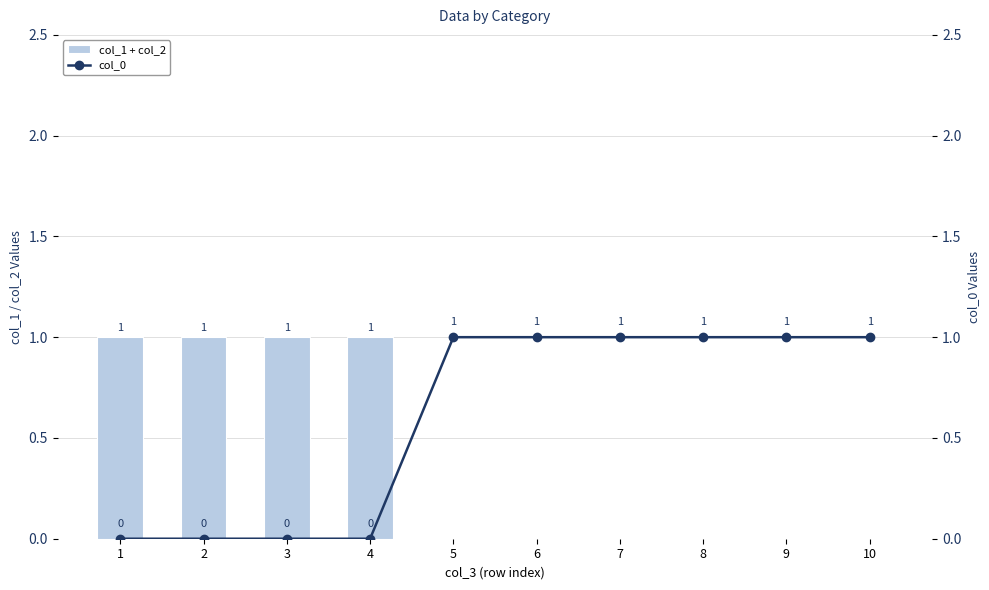

Are the bars horizontal?

No